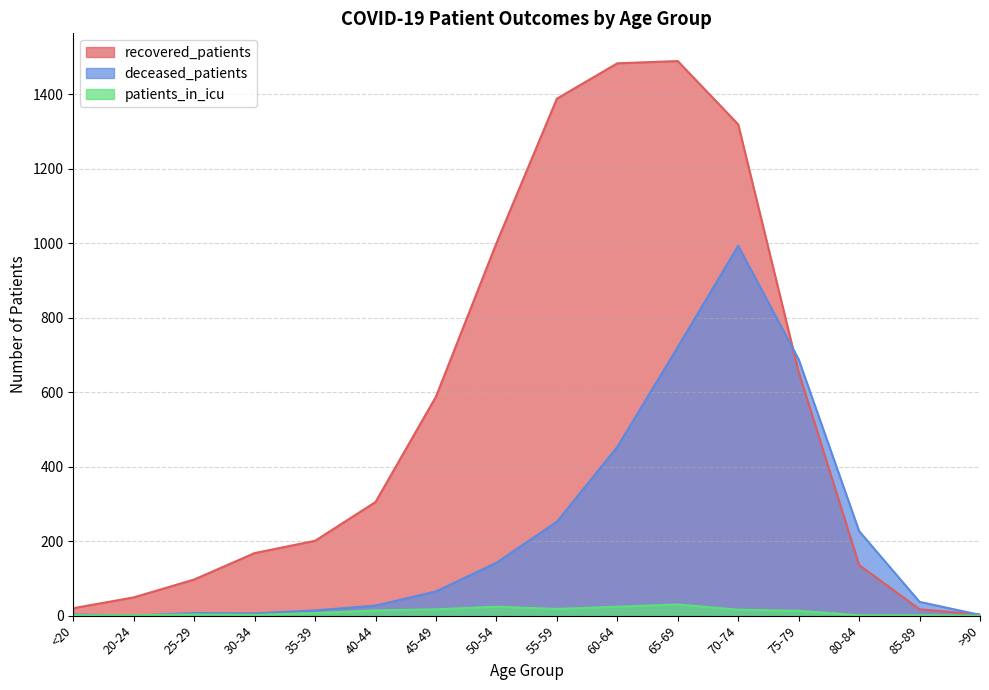

Which series has the largest range (max minus min)?

recovered_patients